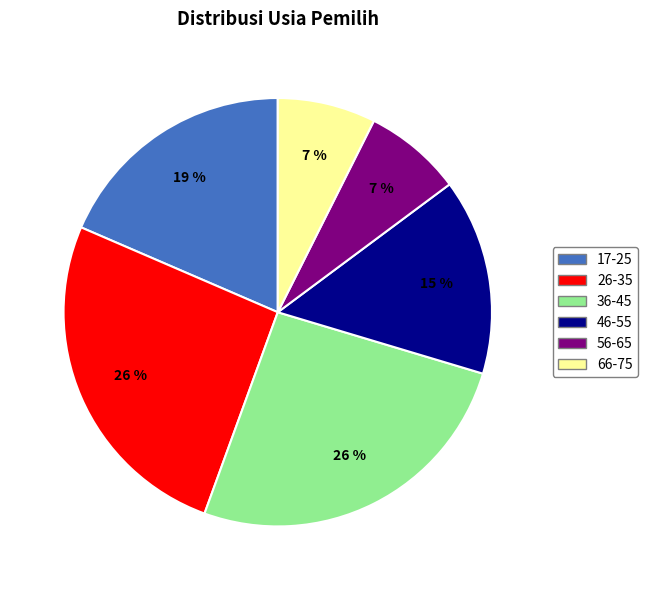

To the nearest percent, what portion does 26-35 represent?

26%